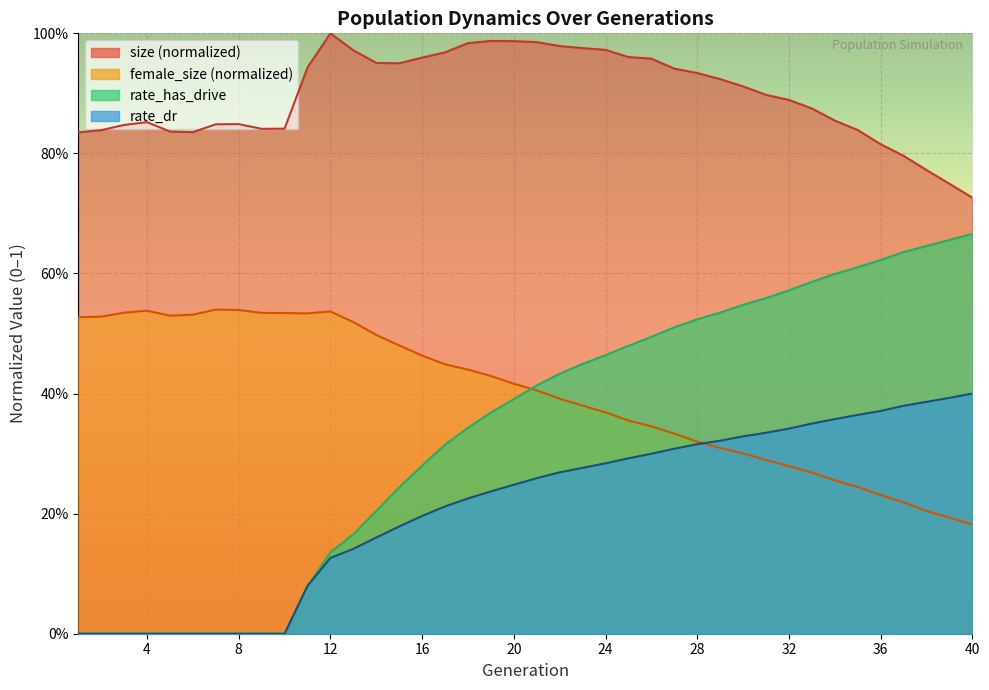

What are all the series names shown in the legend?

size, female_size, rate_has_drive, rate_dr